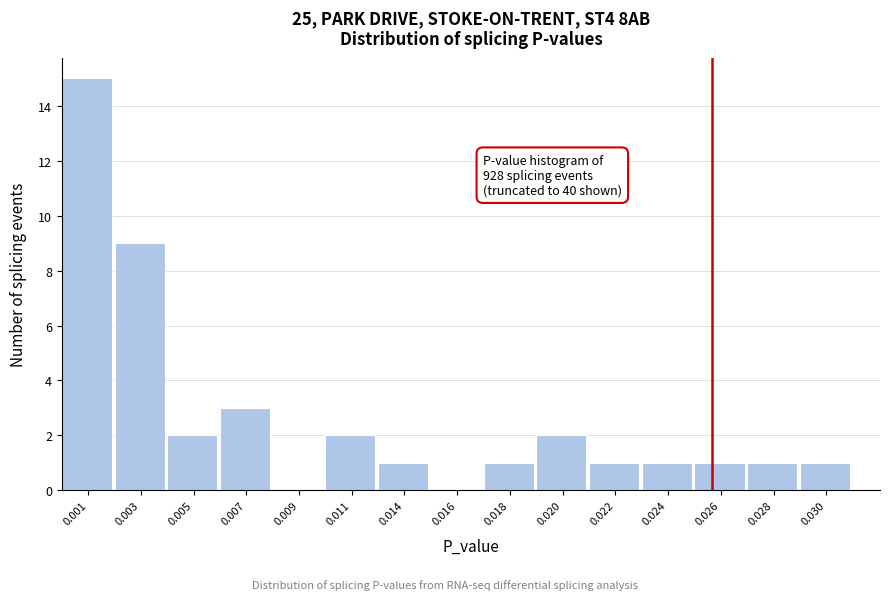

Reading right to left, transcribe all the data shown in this chart.

0.030=1	0.028=1	0.026=1	0.024=1	0.022=1	0.020=2	0.018=1	0.016=0	0.014=1	0.011=2	0.009=0	0.007=3	0.005=2	0.003=9	0.001=15